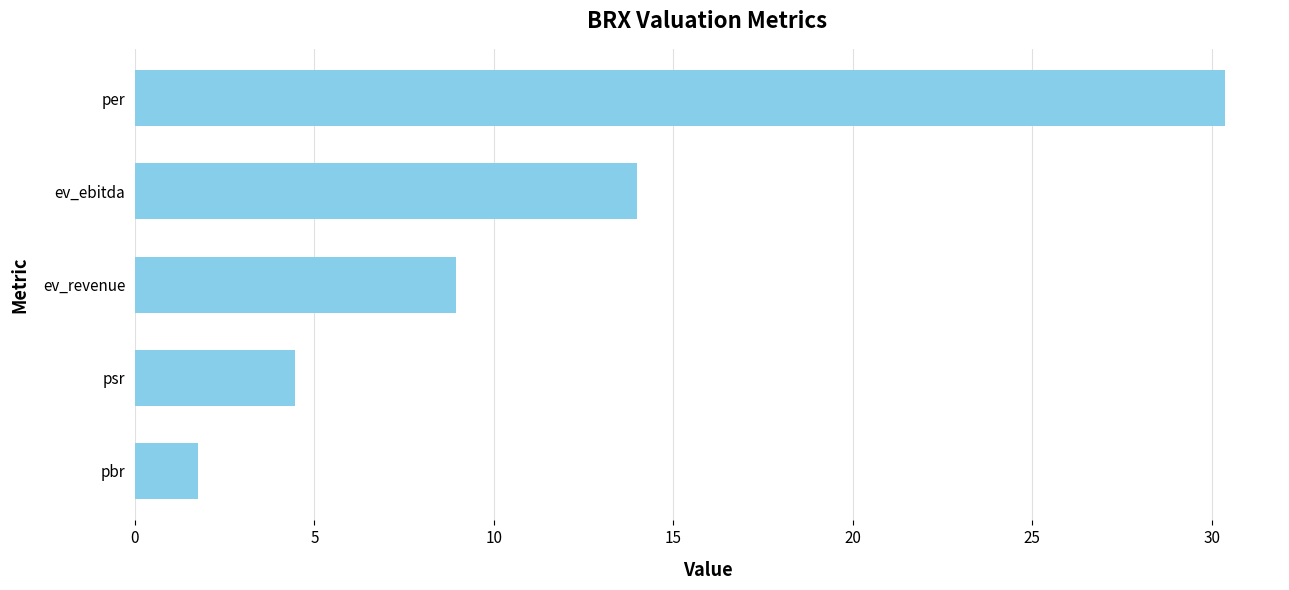

Which label corresponds to the largest value in the chart?

per